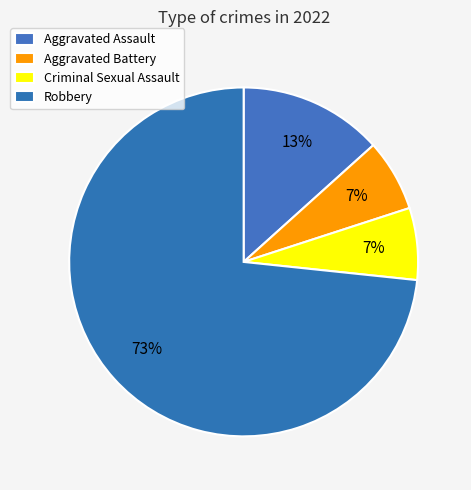

What is the largest slice in the pie chart?

Robbery